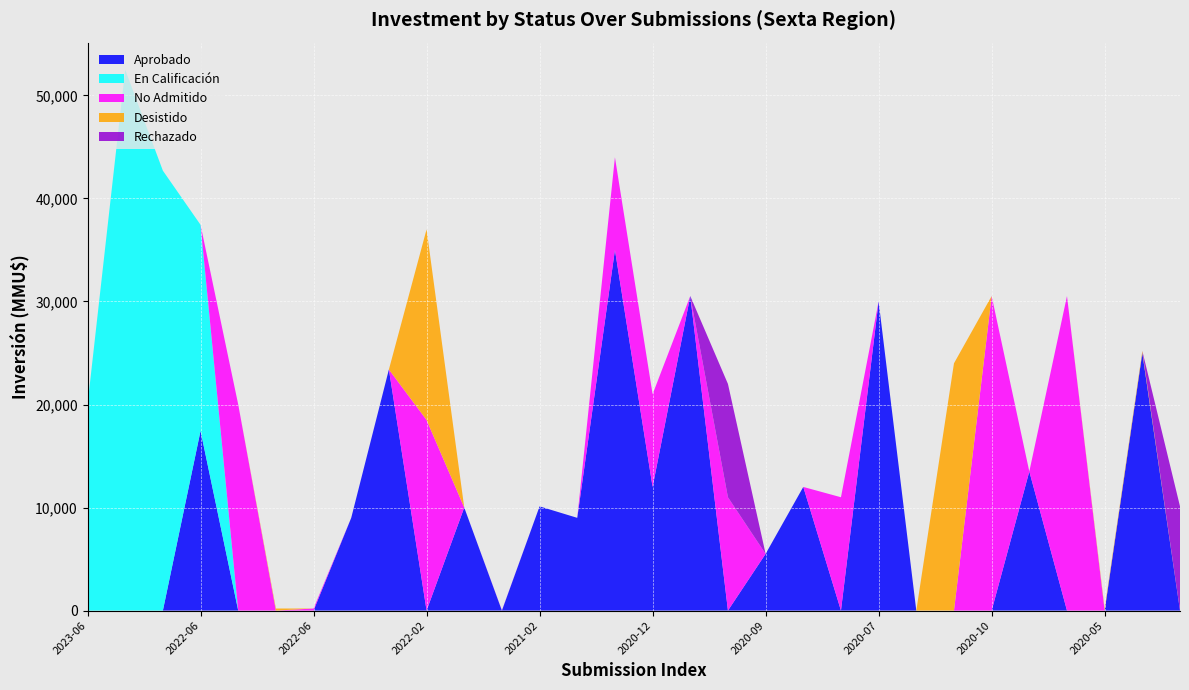

Reading left to right, what are all the values shown in this chart?

Aprobado: 0	0	0	17444	0	0	0	9000	23400	0	10000	0	10114	9000	35000	12000	30528	0	5503	12000	0	30000	0	0	0	13500	0	0	25000	0
En Calificación: 20000	52501	42700	20000	0	0	0	0	0	0	0	0	0	0	0	0	0	0	0	0	0	0	0	0	0	0	0	0	0	0
No Admitido: 0	0	0	0	20000	0	200	0	0	18500	0	23	0	0	9000	9000	0	11000	0	0	11000	0	0	0	30528	0	30528	0	0	0
Desistido: 0	0	0	0	0	200	0	0	0	18500	0	0	0	0	0	0	0	0	0	0	0	0	0	24000	0	0	0	200	200	0
Rechazado: 0	0	0	0	0	0	0	0	0	0	0	0	0	0	0	0	0	11000	0	0	0	0	0	0	0	0	0	0	0	10114